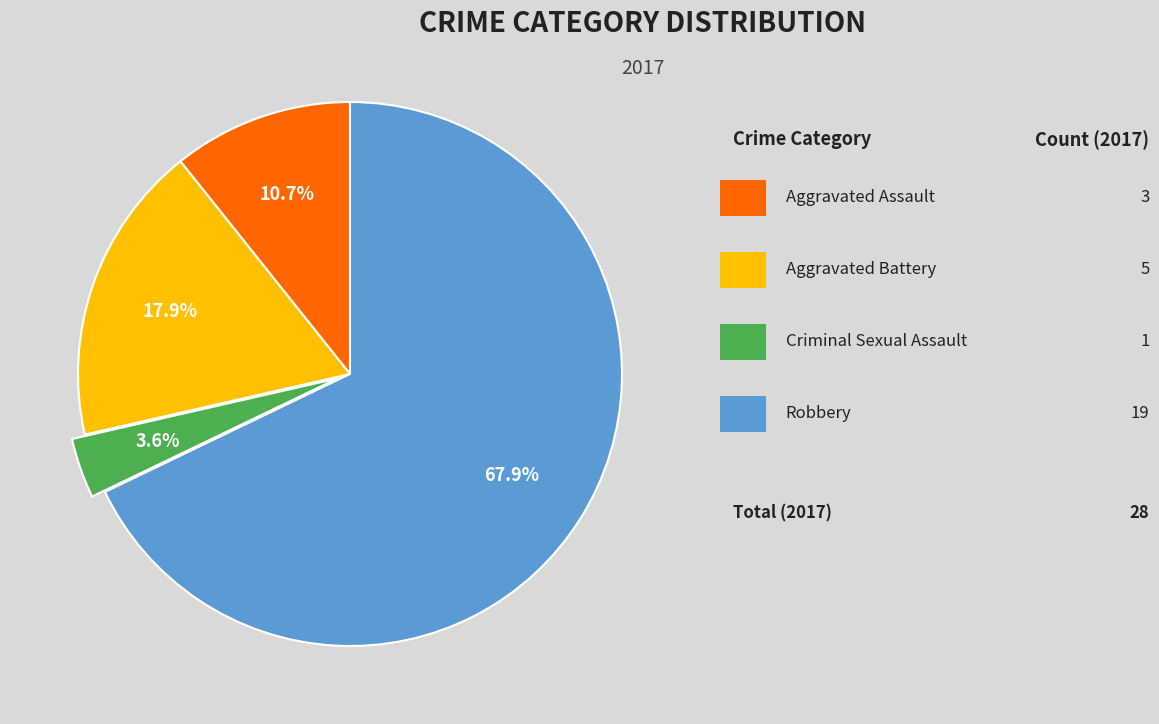

Is there a majority slice in this chart?

Yes